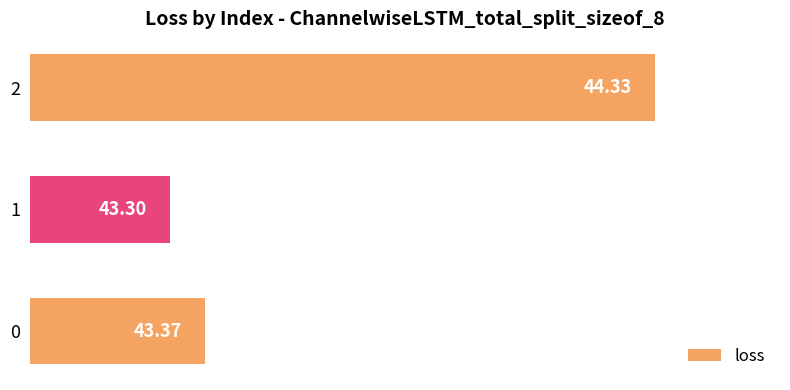

Are the bars grouped side by side (vs. stacked)?

No